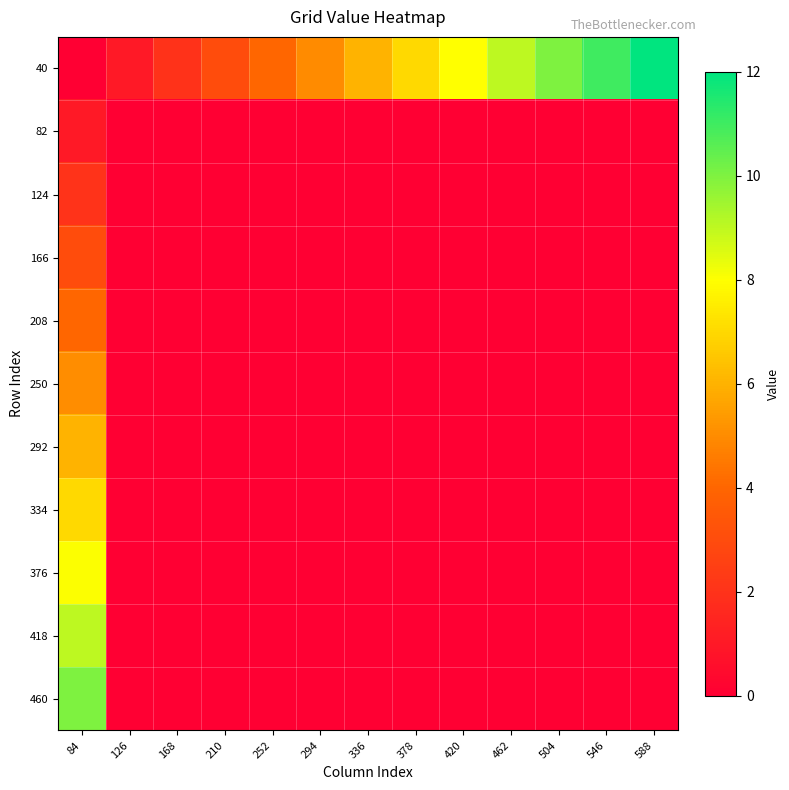

Reading left to right, extract all data points from this chart.

40: 84=0.0	126=1.0	168=2.0	210=3.0	252=4.0	294=5.0	336=6.0	378=7.0	420=8.0	462=9.0	504=10.0	546=11.0	588=12.0
82: 84=1.0	126=0.0	168=0.0	210=0.0	252=0.0	294=0.0	336=0.0	378=0.0	420=0.0	462=0.0	504=0.0	546=0.0	588=0.0
124: 84=2.0	126=0.0	168=0.0	210=0.0	252=0.0	294=0.0	336=0.0	378=0.0	420=0.0	462=0.0	504=0.0	546=0.0	588=0.0
166: 84=3.0	126=0.0	168=0.0	210=0.0	252=0.0	294=0.0	336=0.0	378=0.0	420=0.0	462=0.0	504=0.0	546=0.0	588=0.0
208: 84=4.0	126=0.0	168=0.0	210=0.0	252=0.0	294=0.0	336=0.0	378=0.0	420=0.0	462=0.0	504=0.0	546=0.0	588=0.0
250: 84=5.0	126=0.0	168=0.0	210=0.0	252=0.0	294=0.0	336=0.0	378=0.0	420=0.0	462=0.0	504=0.0	546=0.0	588=0.0
292: 84=6.0	126=0.0	168=0.0	210=0.0	252=0.0	294=0.0	336=0.0	378=0.0	420=0.0	462=0.0	504=0.0	546=0.0	588=0.0
334: 84=7.0	126=0.0	168=0.0	210=0.0	252=0.0	294=0.0	336=0.0	378=0.0	420=0.0	462=0.0	504=0.0	546=0.0	588=0.0
376: 84=8.0	126=0.0	168=0.0	210=0.0	252=0.0	294=0.0	336=0.0	378=0.0	420=0.0	462=0.0	504=0.0	546=0.0	588=0.0
418: 84=9.0	126=0.0	168=0.0	210=0.0	252=0.0	294=0.0	336=0.0	378=0.0	420=0.0	462=0.0	504=0.0	546=0.0	588=0.0
460: 84=10.0	126=0.0	168=0.0	210=0.0	252=0.0	294=0.0	336=0.0	378=0.0	420=0.0	462=0.0	504=0.0	546=0.0	588=0.0